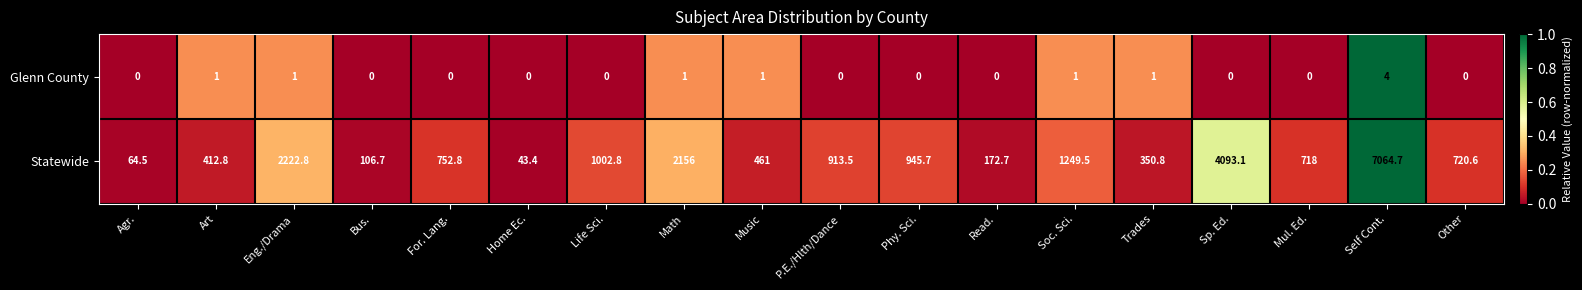

What is the sum of all Glenn County values?

10.0